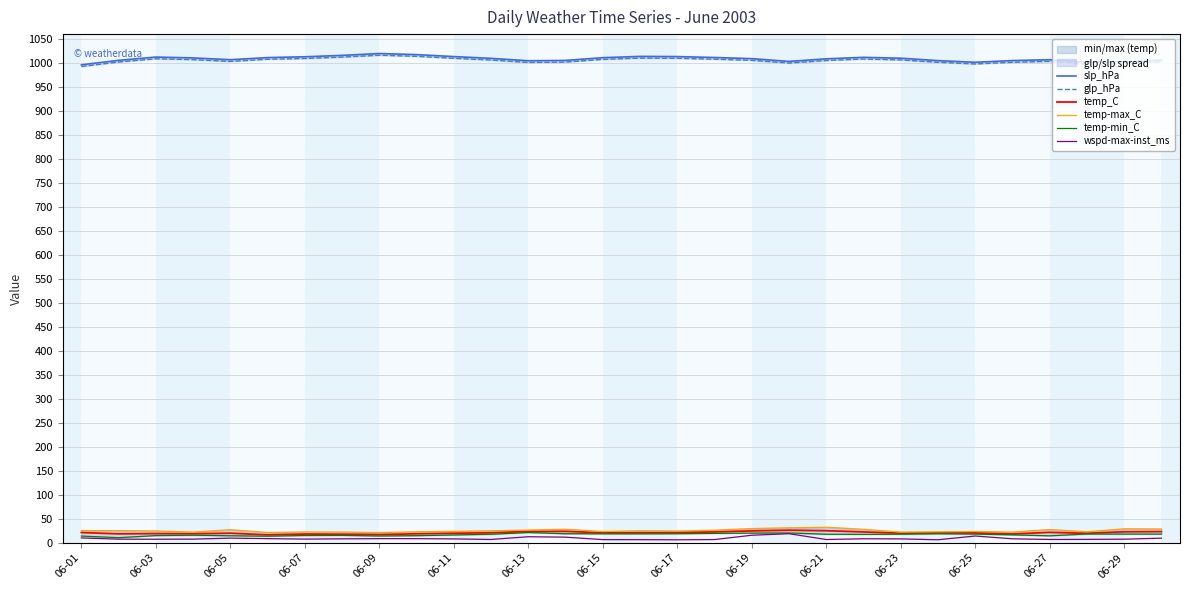

True or false: glp_hPa and slp_hPa intersect in this chart.

False